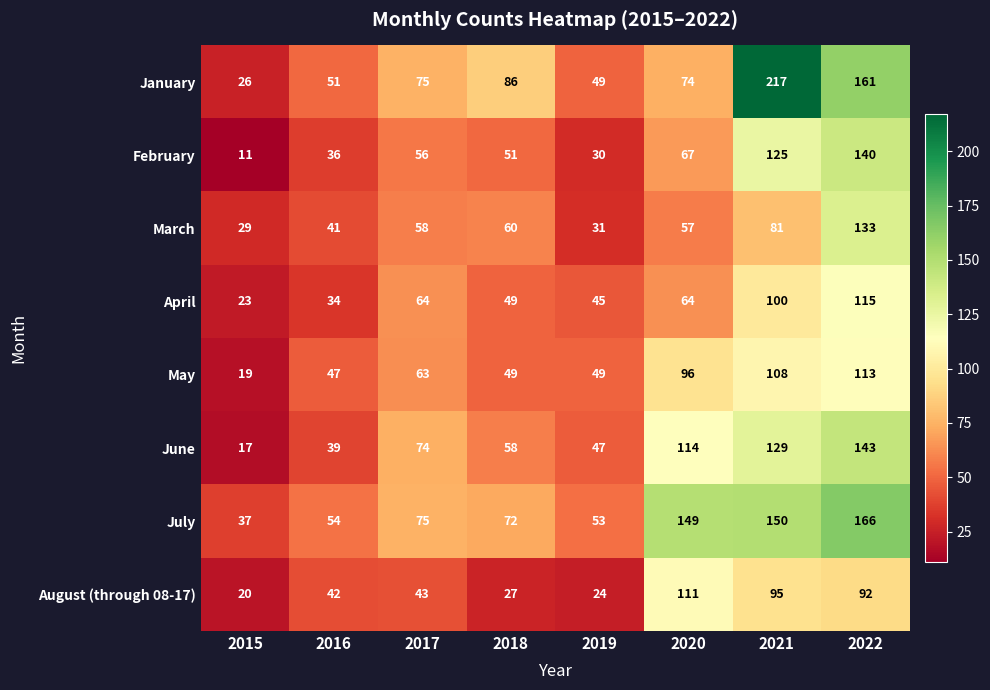

Rank the categories by January value from lowest to highest.

2015, 2019, 2016, 2020, 2017, 2018, 2022, 2021